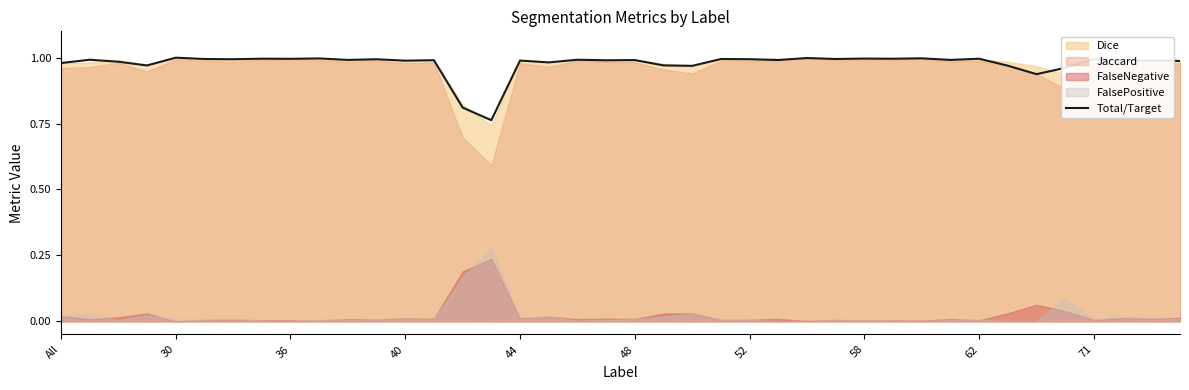

How many points are higher than both their immediate neighbors (excluding endpoints)?

16